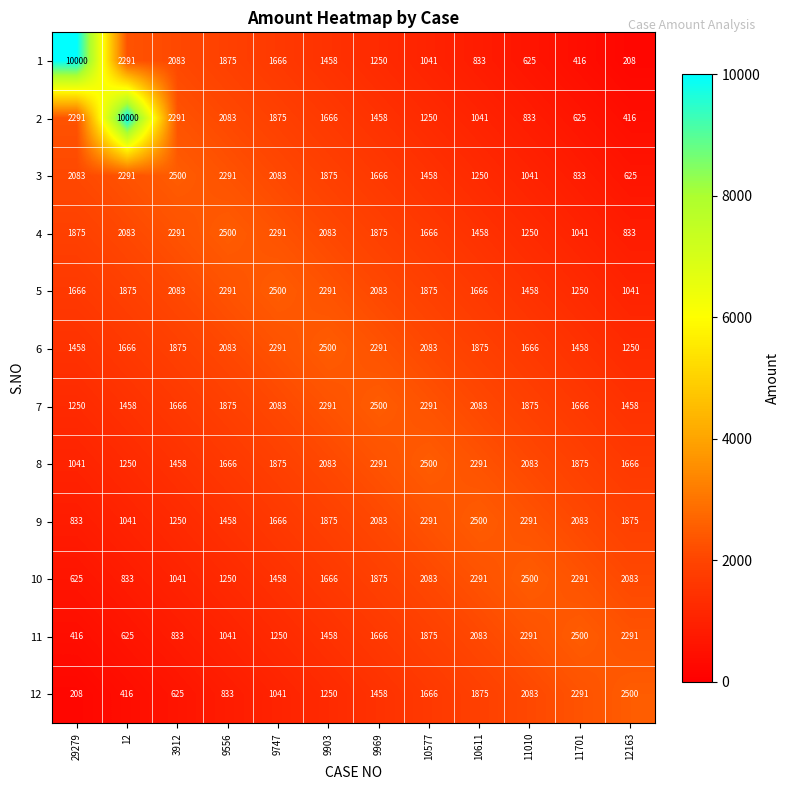

What is the total value across all series at 11010?

19996